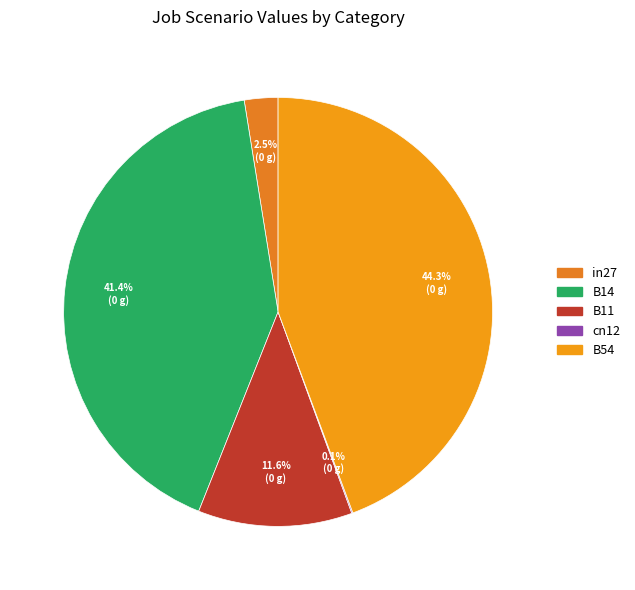

What is the smallest slice in the pie chart?

cn12